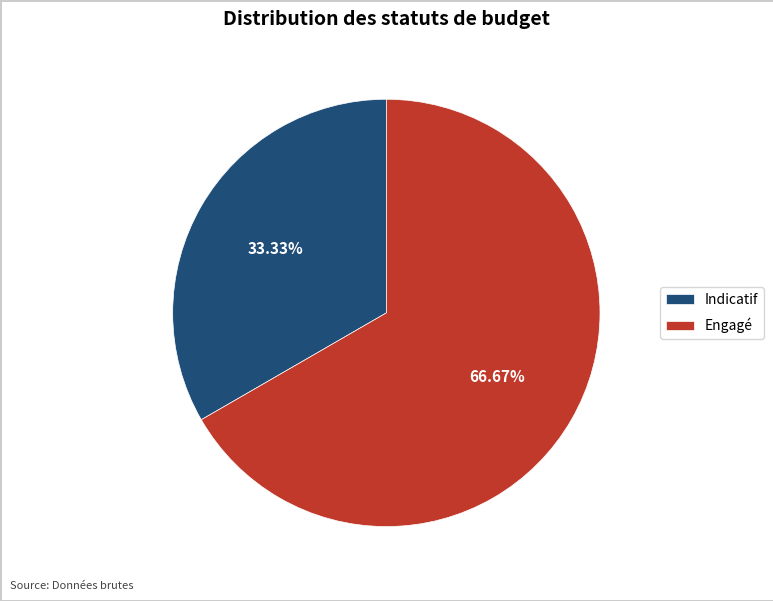

What percentage is NOT represented by Indicatif?

66.7%